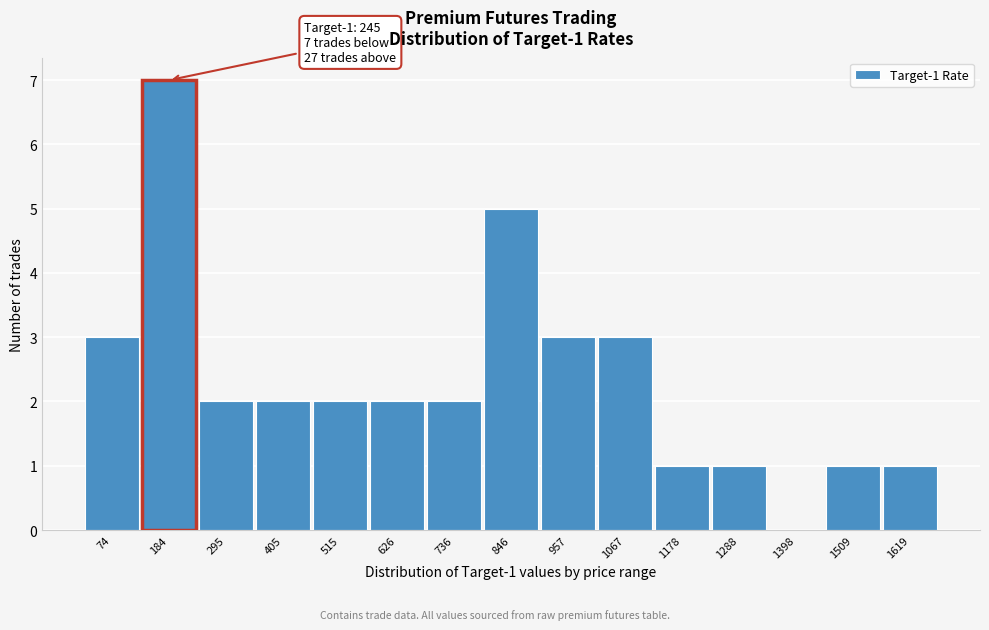

Reading right to left, list all the values displayed in this chart.

1619=1	1509=1	1398=0	1288=1	1178=1	1067=3	957=3	846=5	736=2	626=2	515=2	405=2	295=2	184=7	74=3